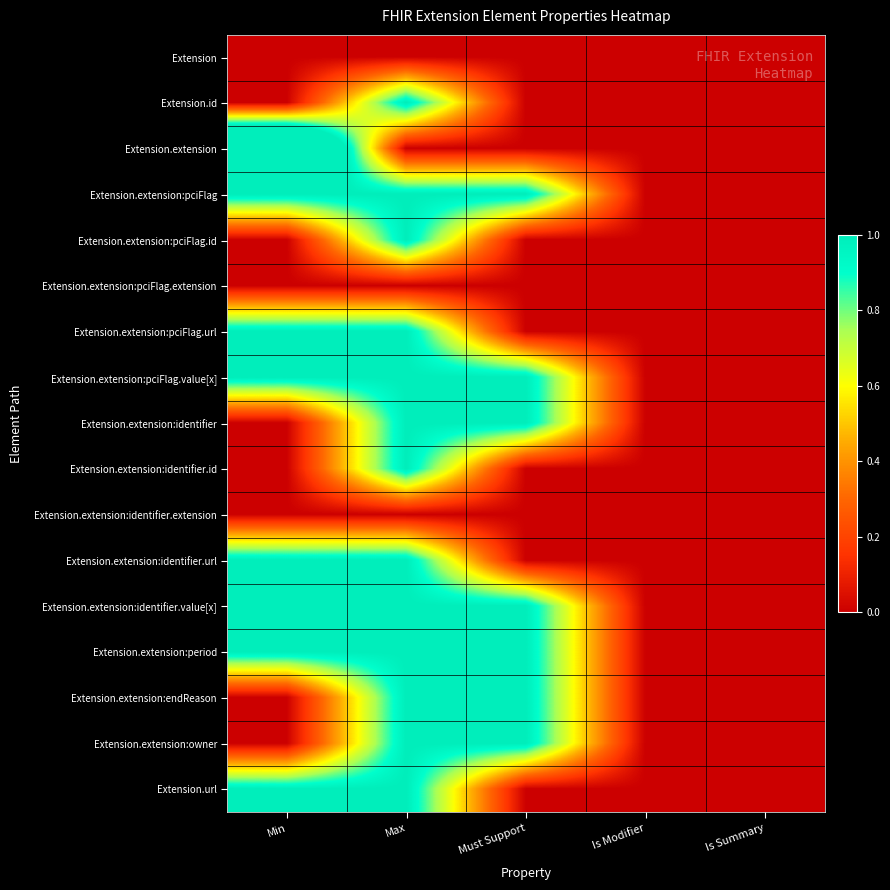

What is the spread (max minus min) of values at Must Support?

1